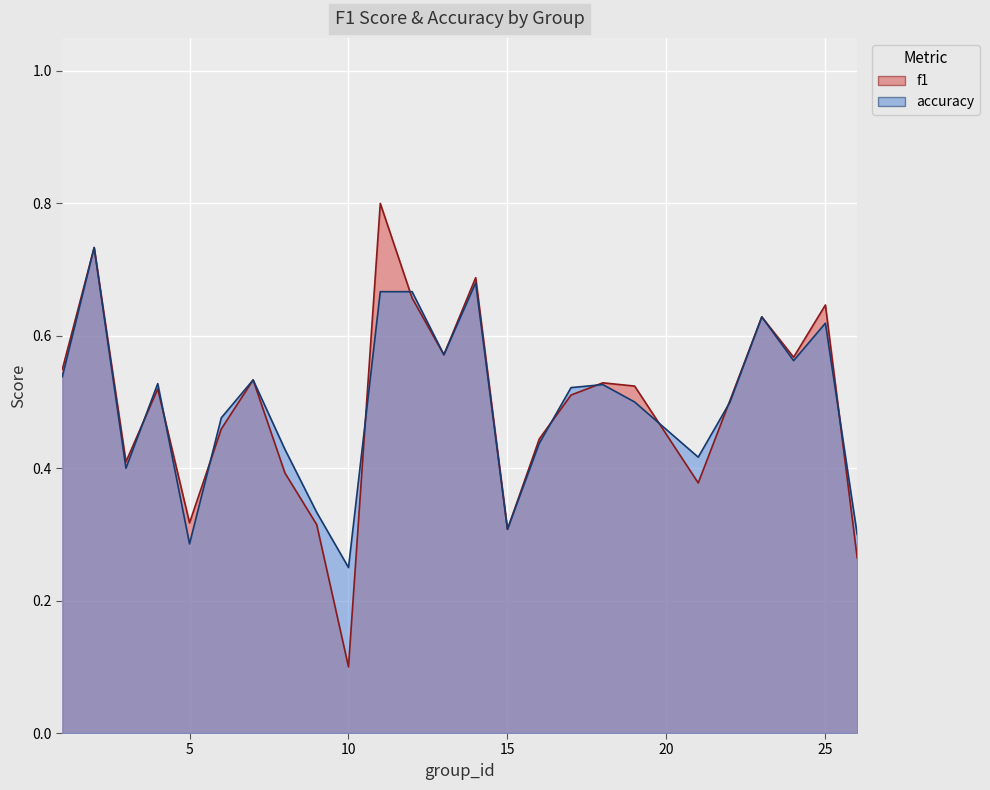

Which series changed the most between 6 and 14?

f1